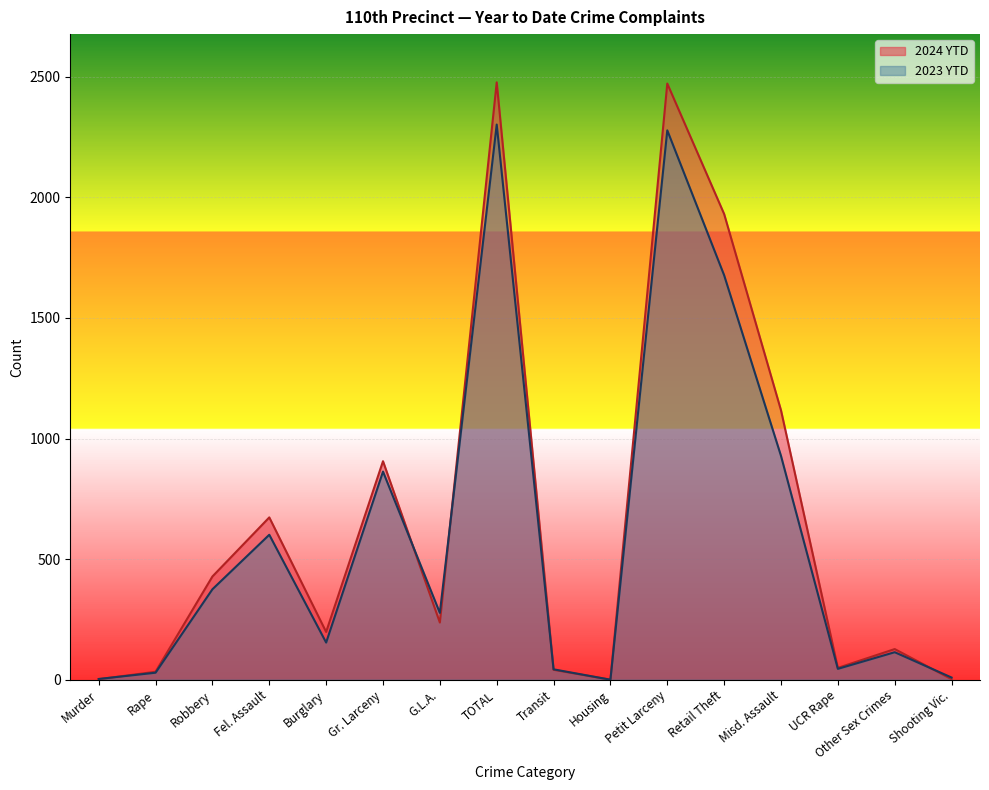

How many lines are shown in the chart?

2